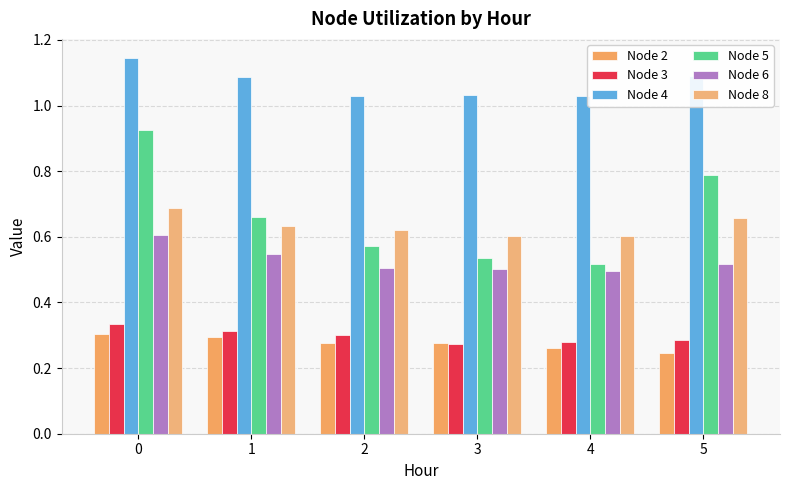

At how many categories does at least one series exceed 0?

6